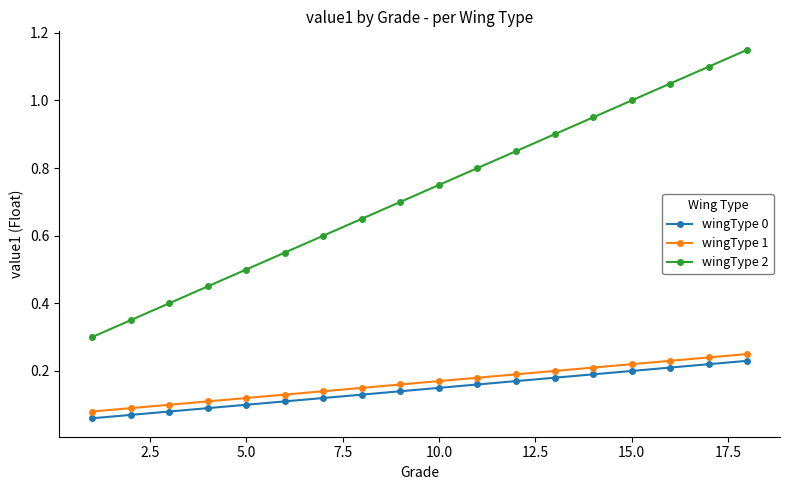

What is the sum of all wingType 1 values?

3.0